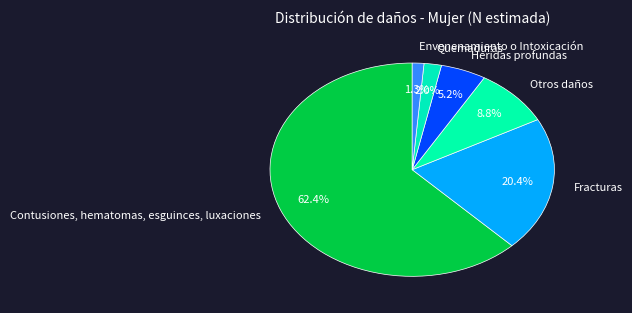

How many slices are in this pie chart?

6